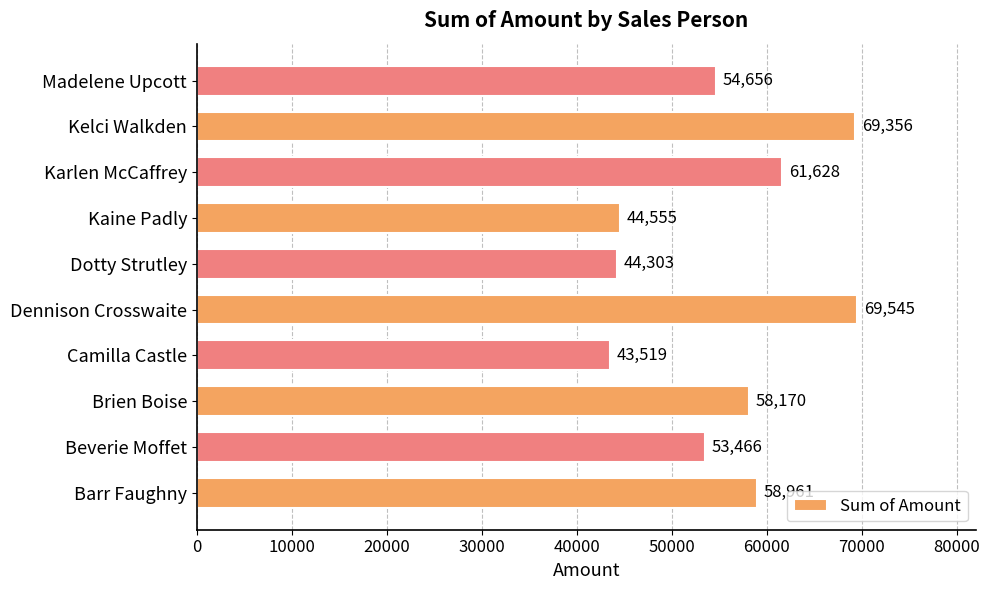

What is the sum of all values?

558159